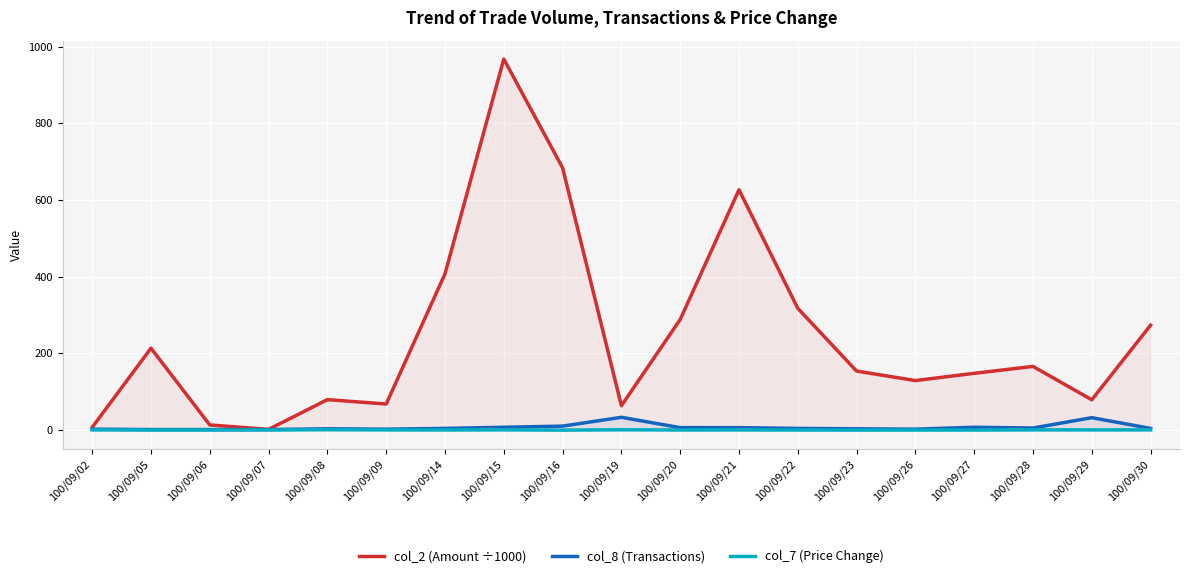

What is the difference between the highest and lowest values at 100/09/30?

273.2